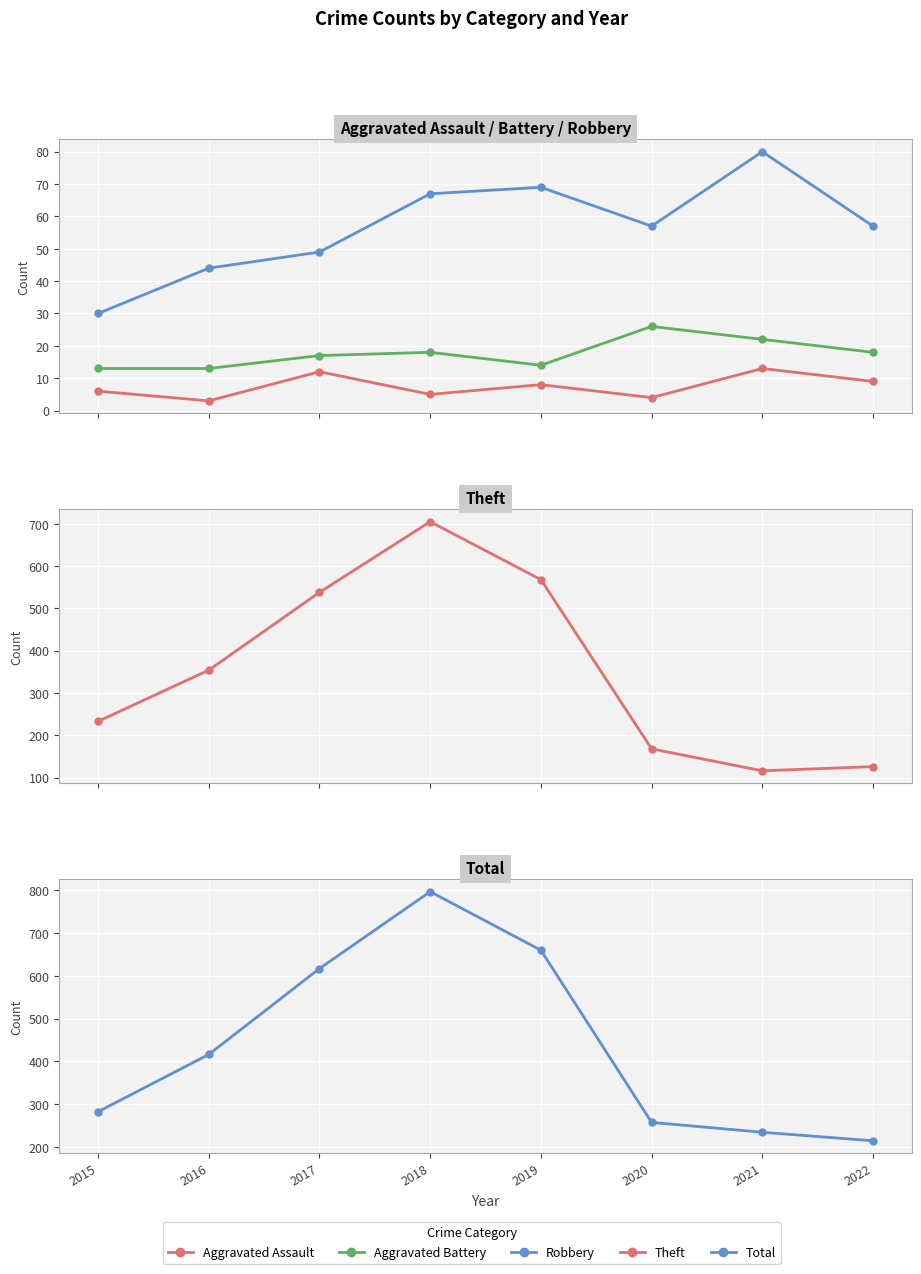

At which label does Robbery reach its peak?

2021